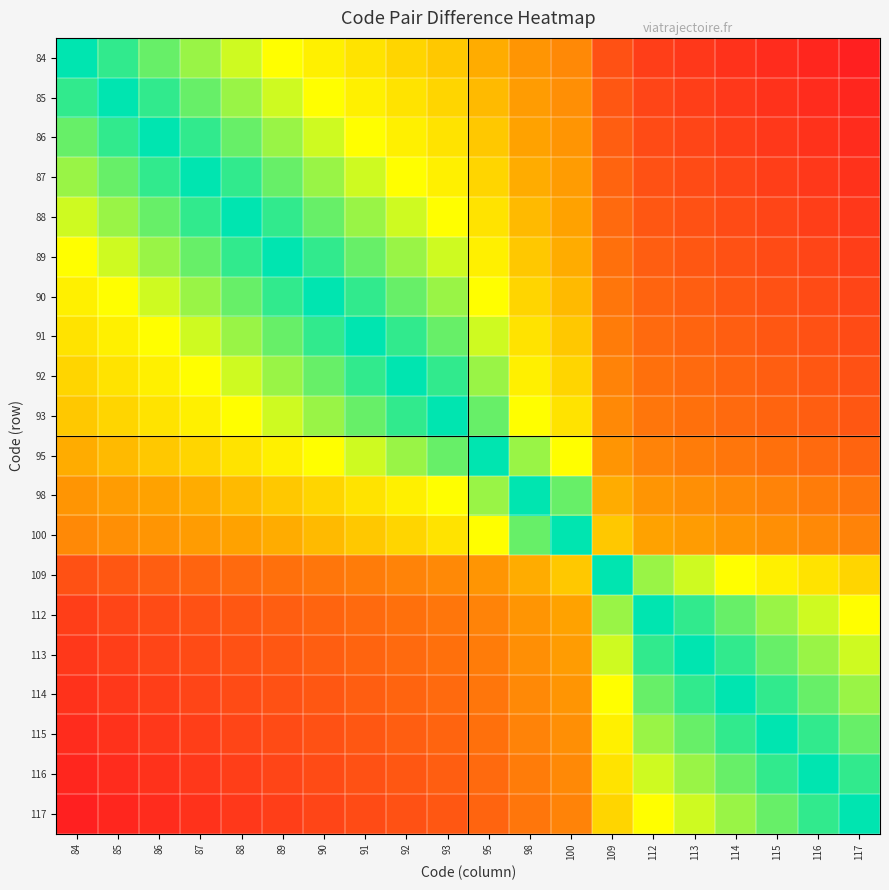

Which series has the widest spread of values?

84